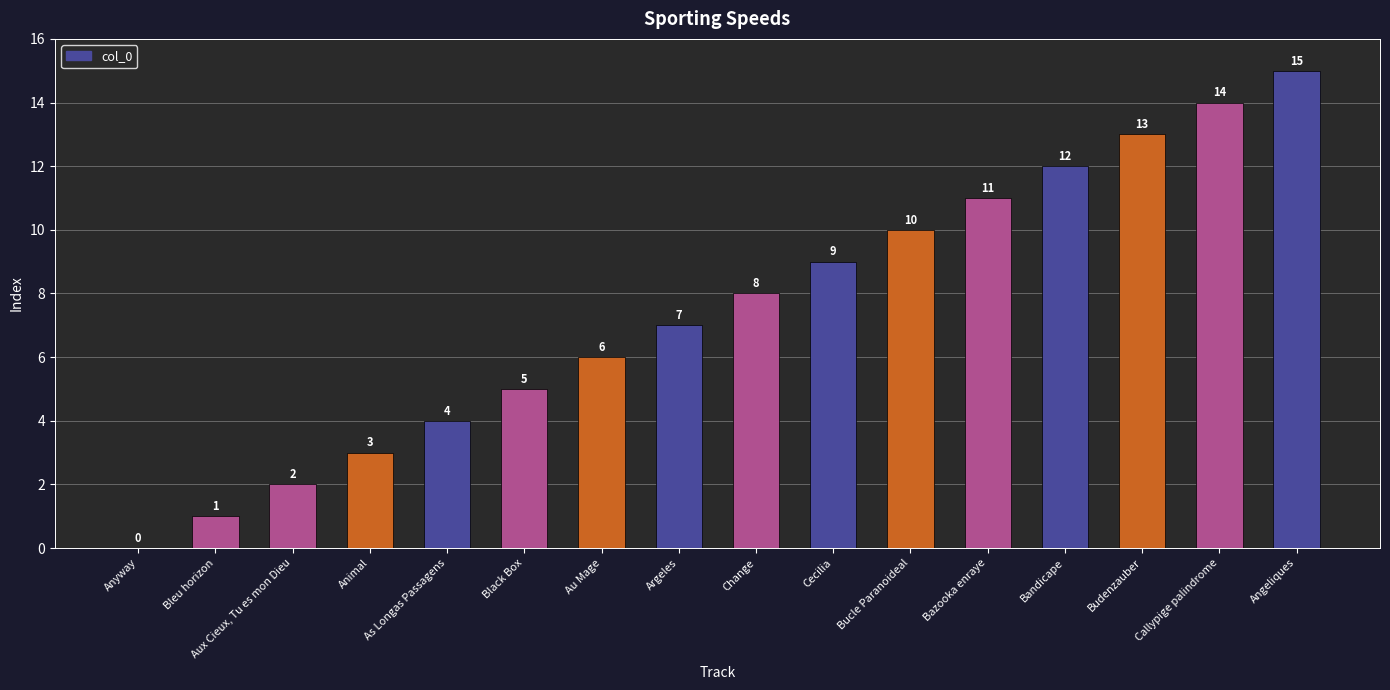

Which label corresponds to the largest value in the chart?

Angeliques